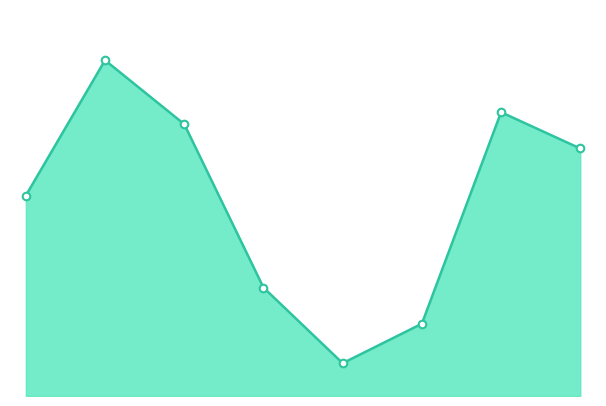

Is this an area chart (filled region under the line)?

Yes